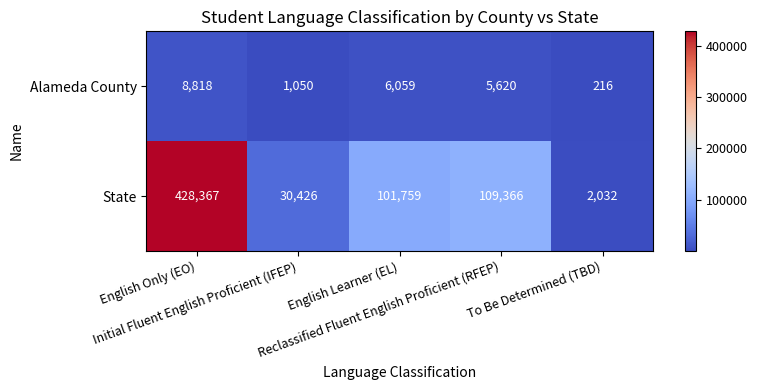

What is the difference between the maximum and second lowest values in the State series?

397941